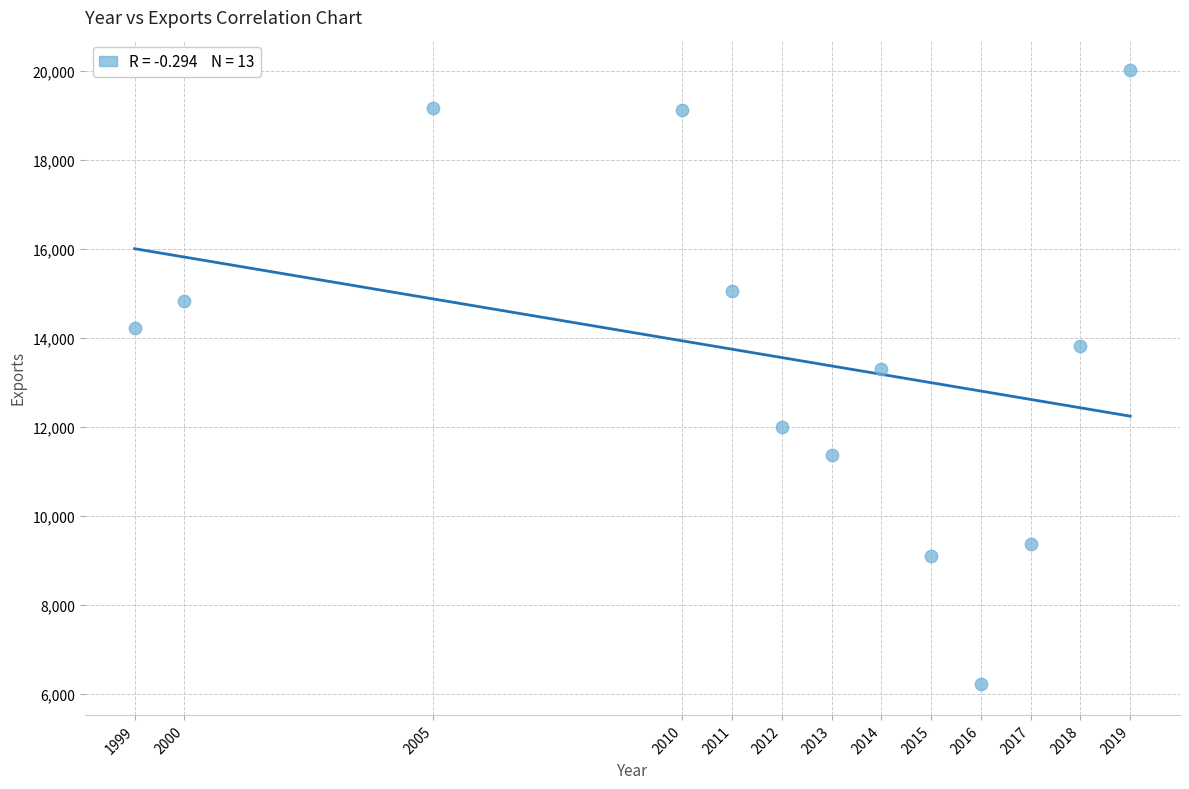

What Y value in the scatter plot is closest to 13111?

13298